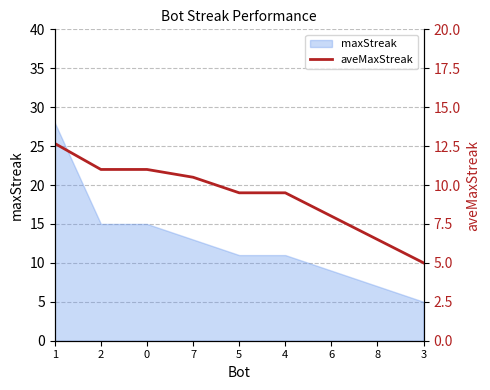

At which label is the value closest to 8?

6